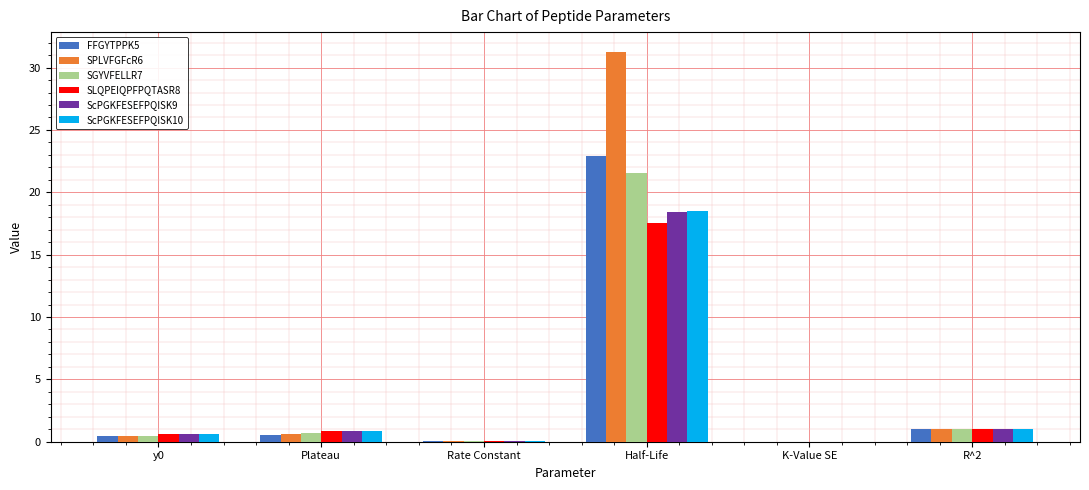

How many groups of bars are there?

6